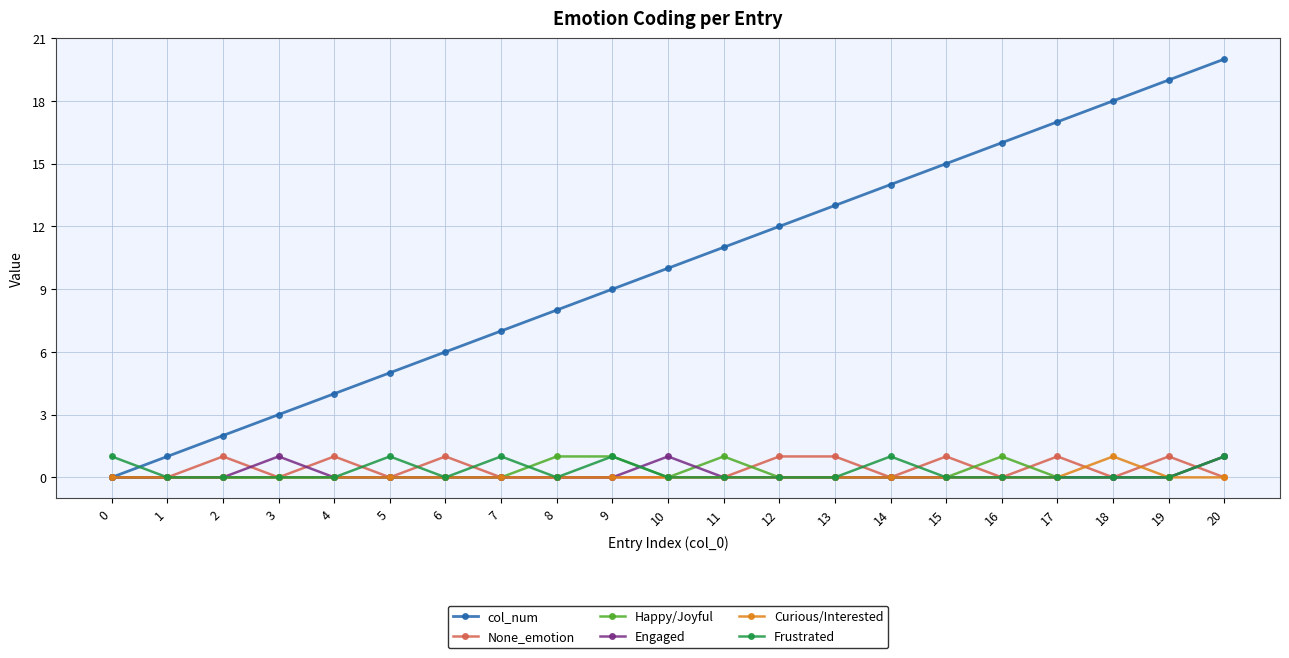

True or false: None_emotion and Engaged cross at least once.

True